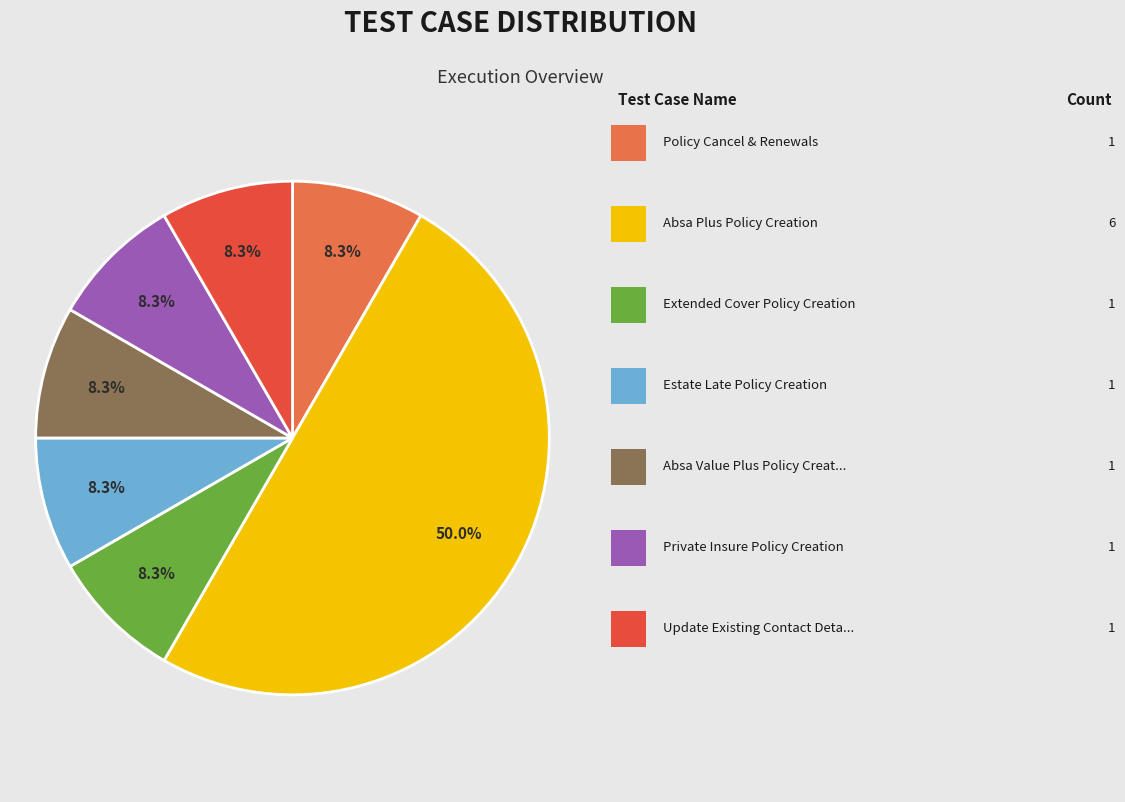

Which category has the smallest portion of the pie?

Policy Cancel & Renewals